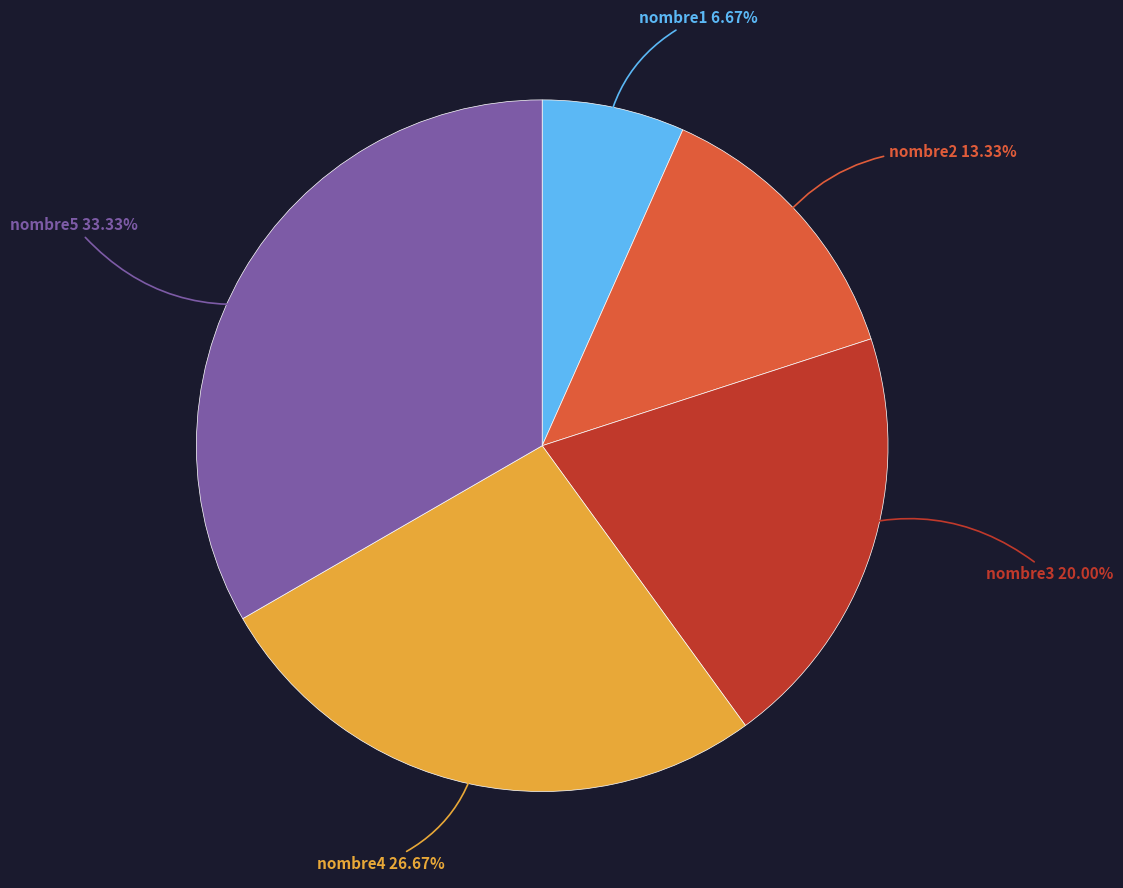

To the nearest percent, what is the average slice percentage?

20%